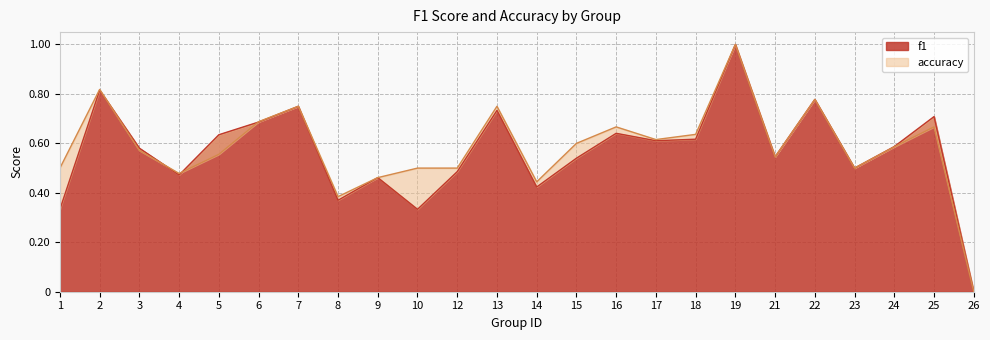

Which has a higher value, 2 or 6?

2